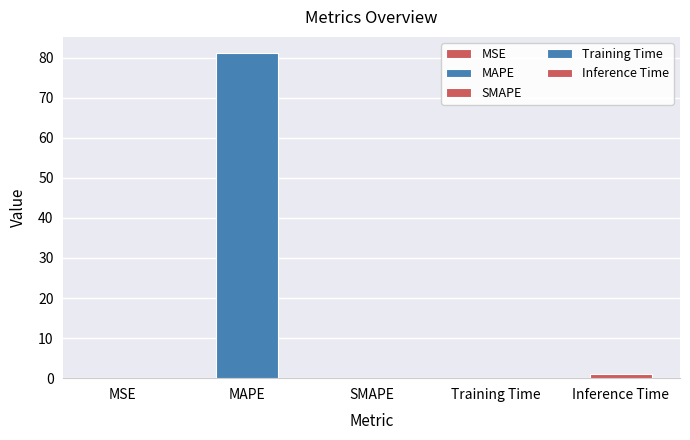

List the labels in order of value, smallest first.

SMAPE, MSE, Training Time, Inference Time, MAPE